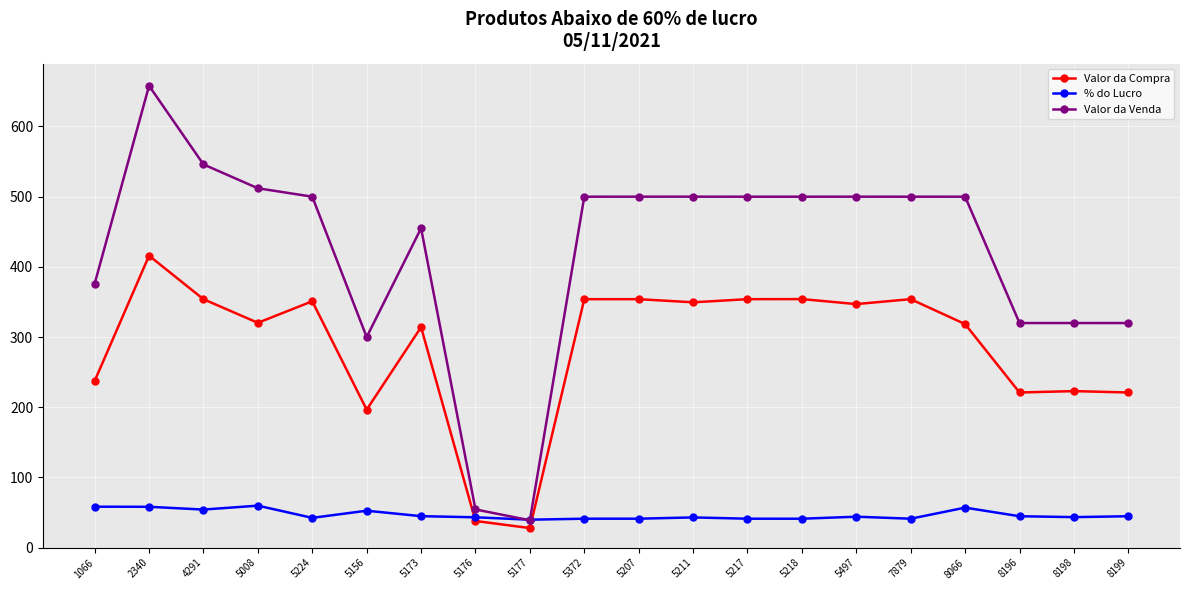

What is the sum of the % do Lucro values at 5173 and 5211?

87.9